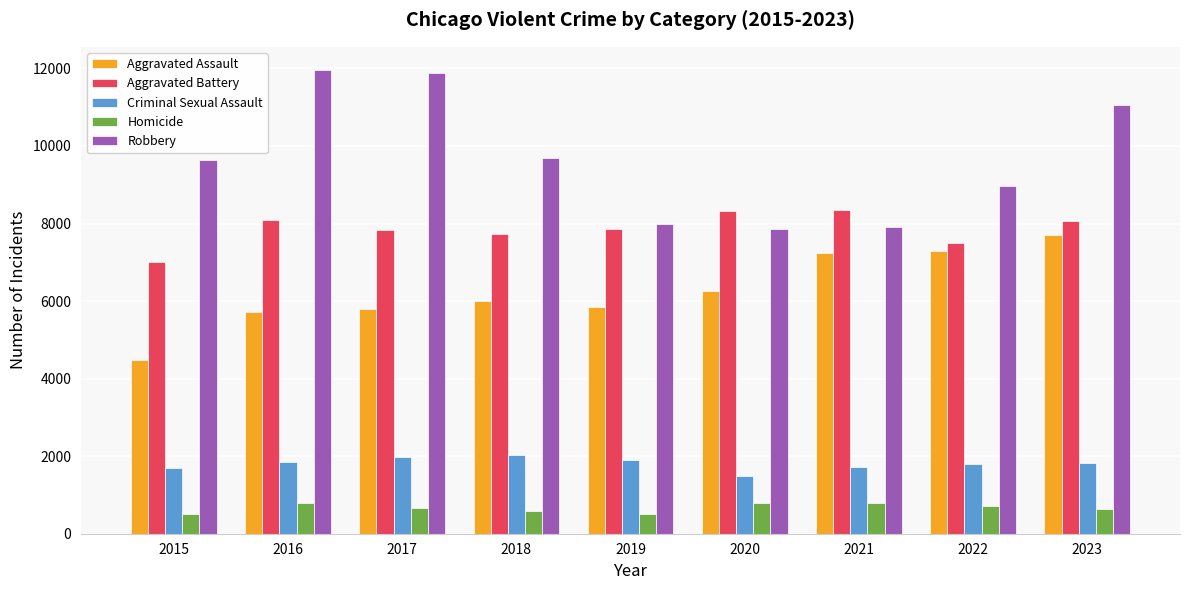

How many bars are there in total?

45